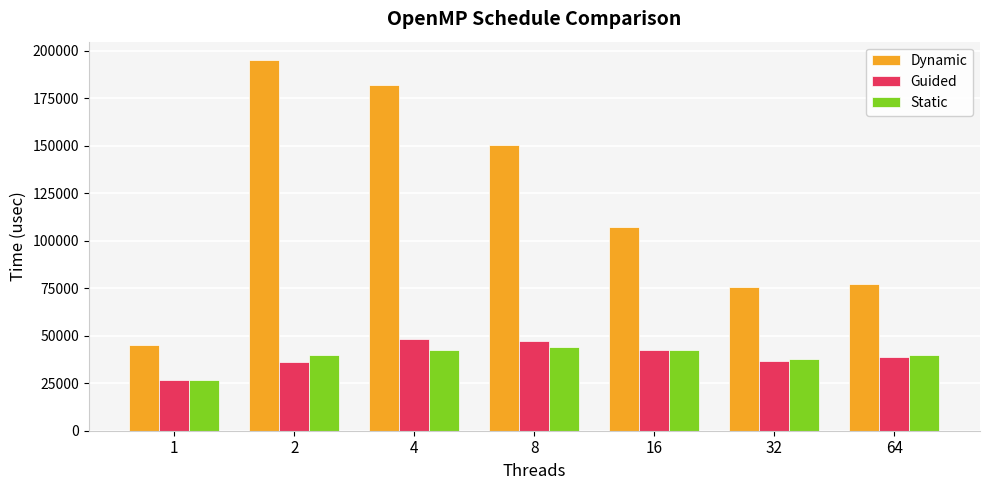

What is the maximum value for Dynamic?

194923.0